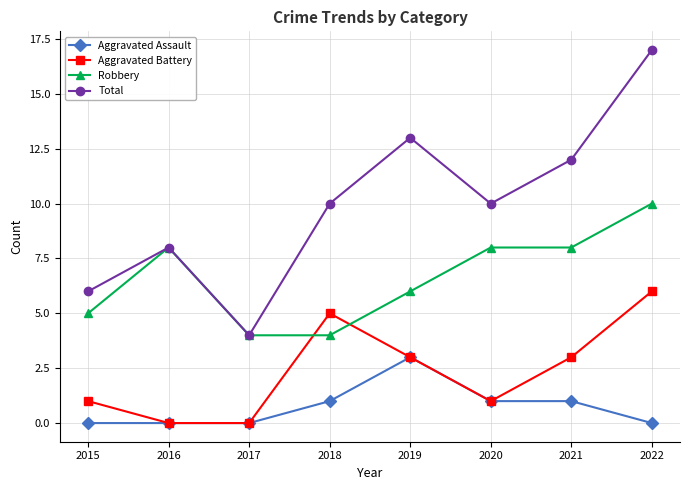

Reading left to right, transcribe all the data shown in this chart.

Aggravated Assault: 0	0	0	1	3	1	1	0
Aggravated Battery: 1	0	0	5	3	1	3	6
Robbery: 5	8	4	4	6	8	8	10
Total: 6	8	4	10	13	10	12	17